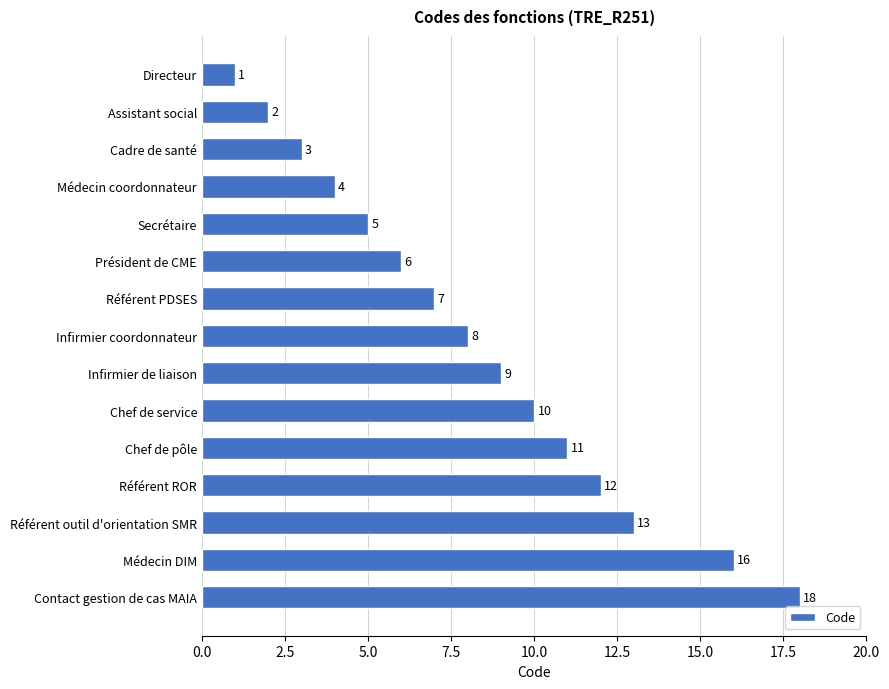

What is the value of the 8th bar from the top?

8